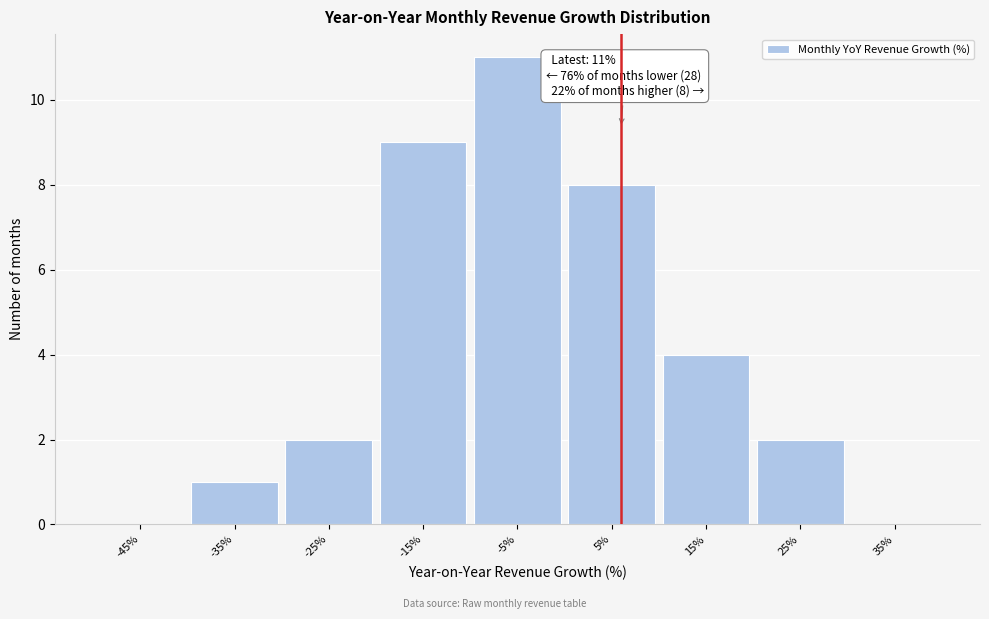

Reading left to right, extract all data points from this chart.

-45%=0	-35%=1	-25%=2	-15%=9	-5%=11	5%=8	15%=4	25%=2	35%=0